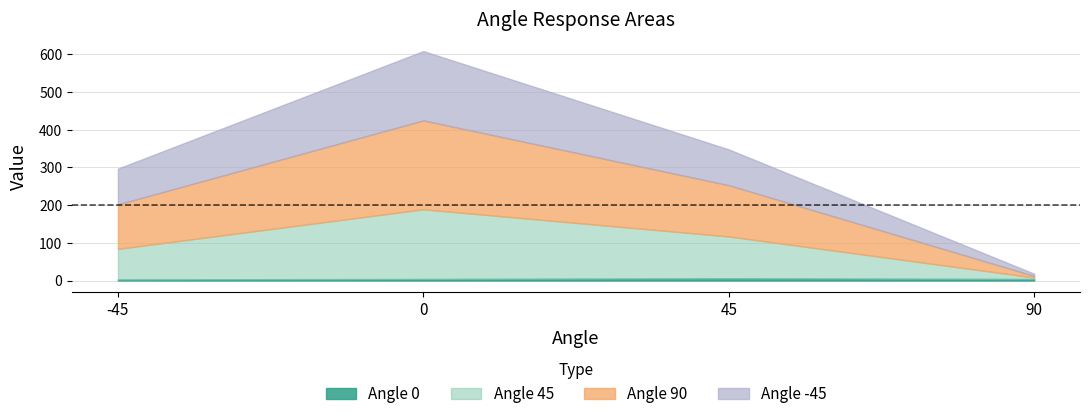

The value of 45 at 90 is 5. True or false?

False